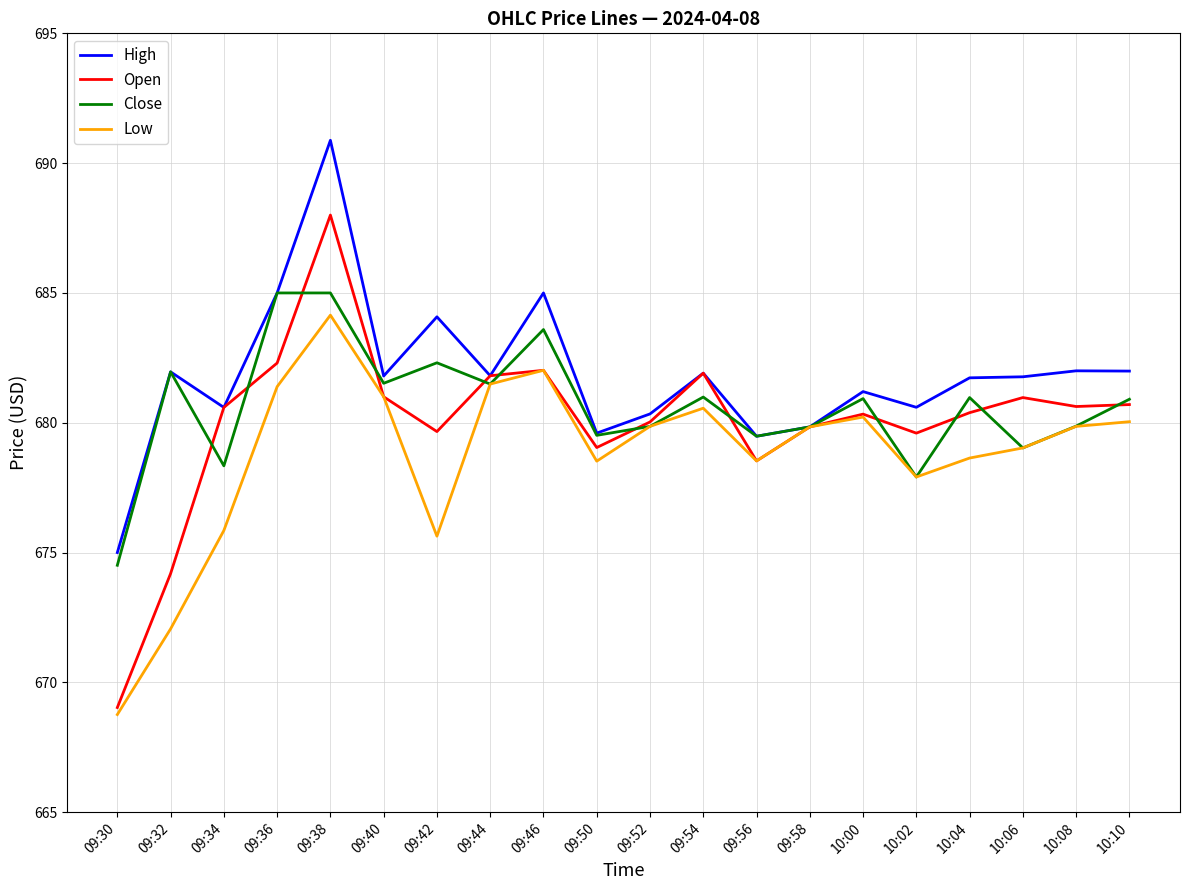

Which series changed the most between 10:02 and 10:08?

Close